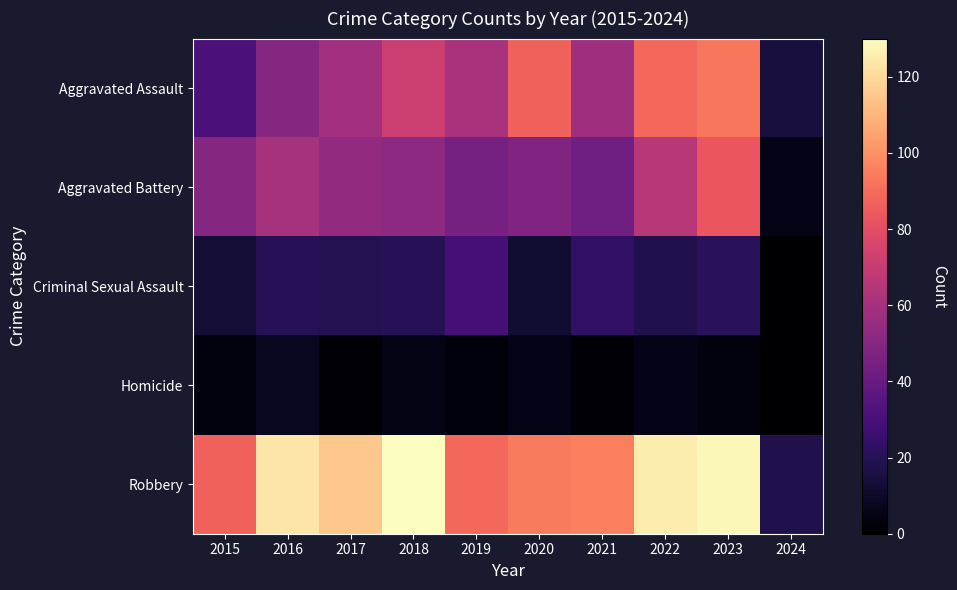

Which series has the largest range (max minus min)?

Robbery